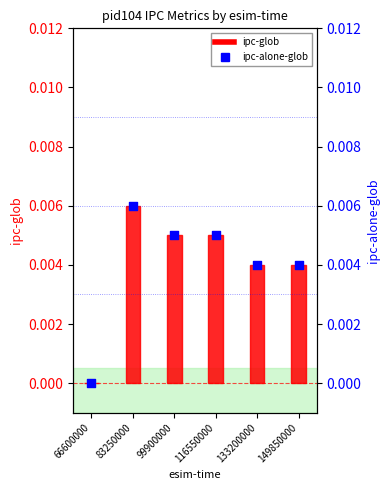

Is the value of ipc-glob at 133200000 greater than the value of ipc-alone-glob at 149850000?

No